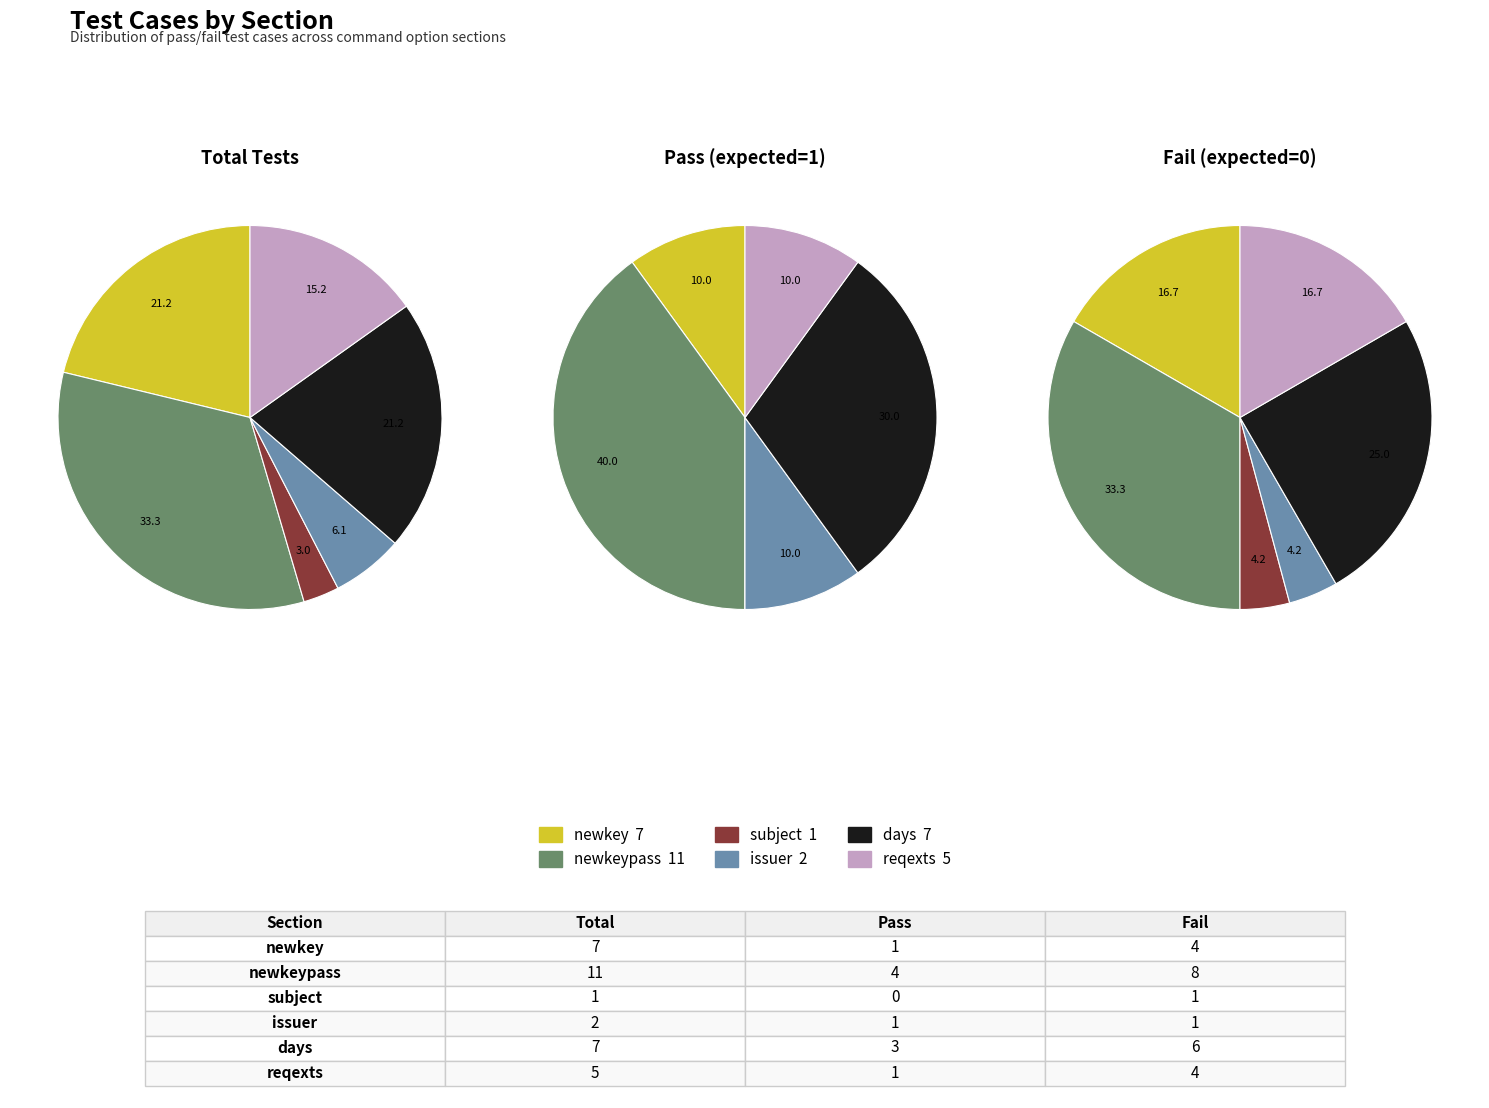

The issuer slice represents 12% of the pie. True or false?

False